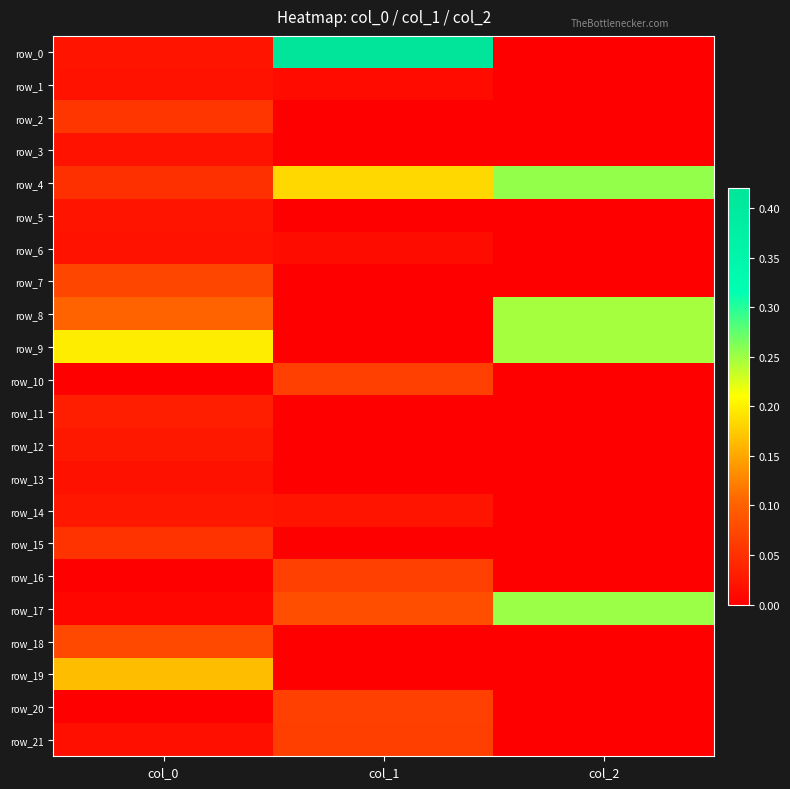

Rank the categories by row_12 value from lowest to highest.

col_1, col_2, col_0